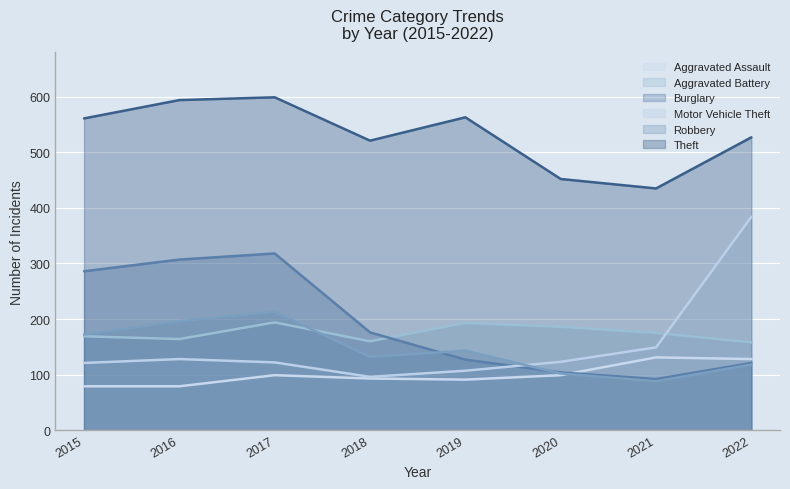

At how many categories does at least one series exceed 180?

8